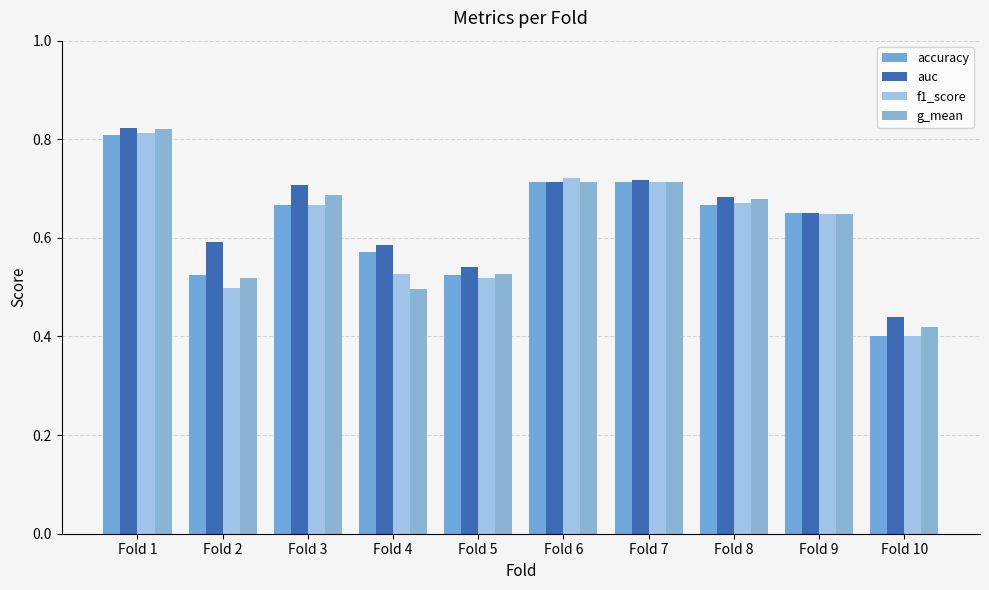

What are all the series names shown in the legend?

accuracy, auc, f1_score, g_mean